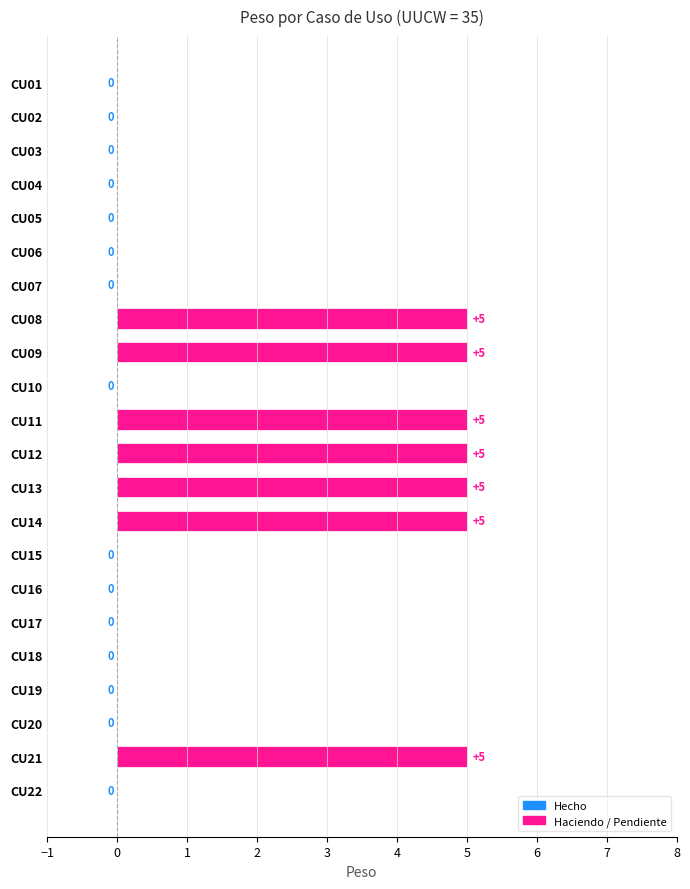

How many values are between 0 and 5?

22